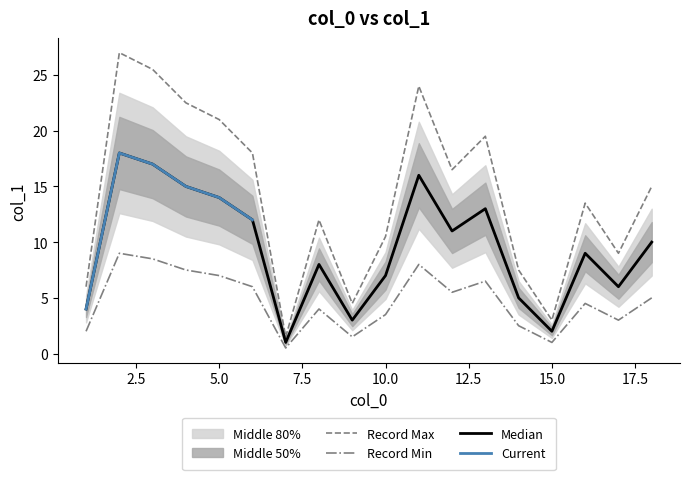

The Record Min series shows 3.5 at 5.0. True or false?

False